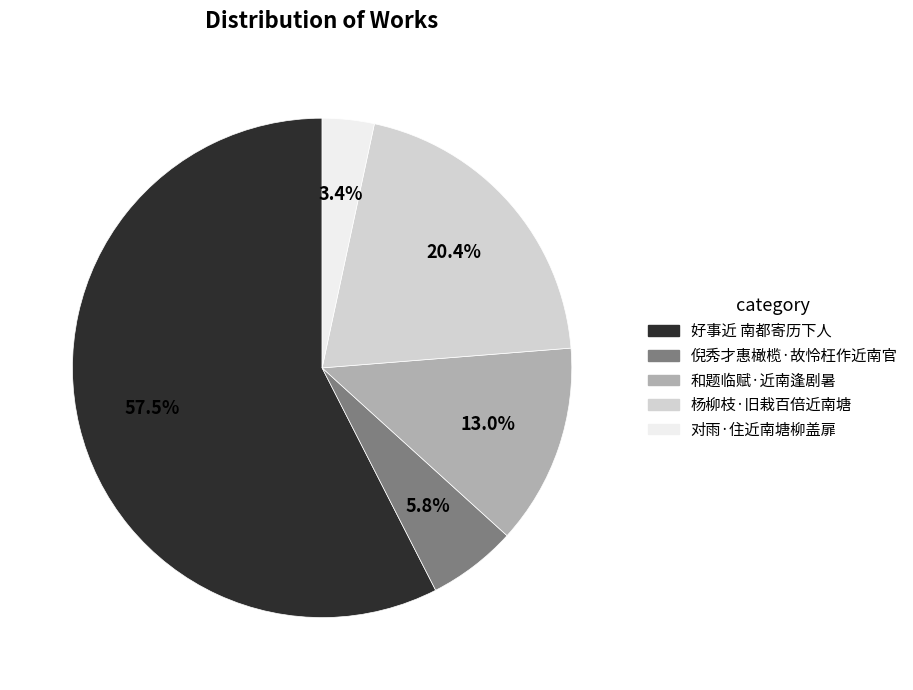

Approximately how many times larger is the value at 对雨·住近南塘柳盖扉 compared to 倪秀才惠橄榄·故怜枉作近南官?

0.6